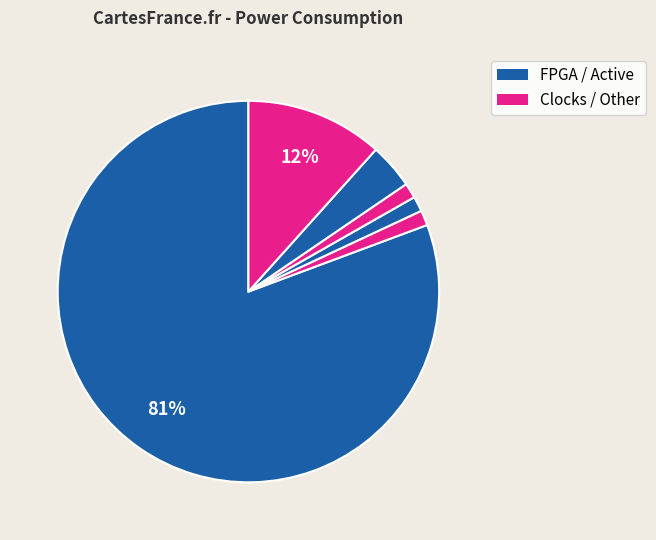

How many segments does this pie chart have?

6